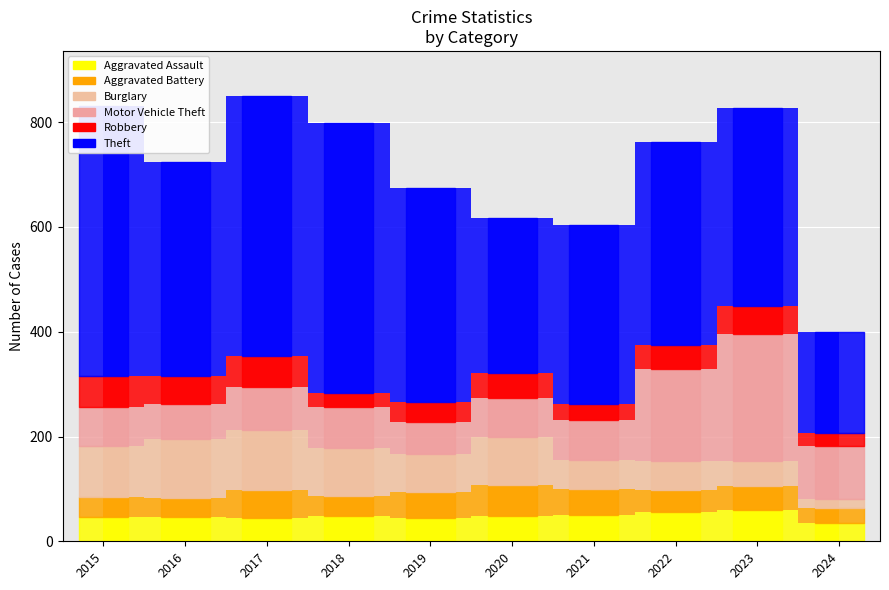

What is the difference between the maximum and minimum values in the Burglary series?

97